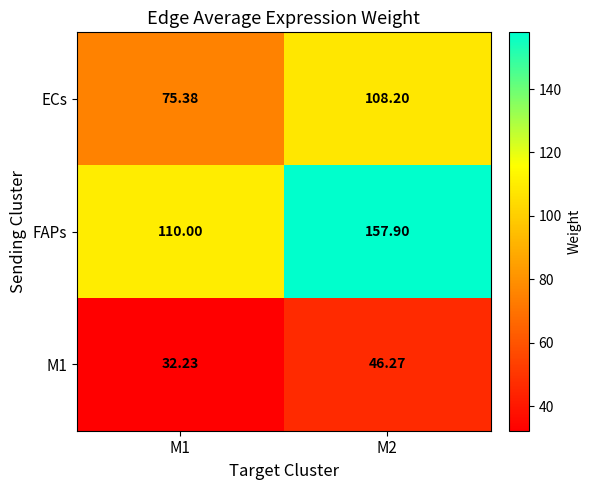

Rank the series at M1 from lowest to highest value.

M1, ECs, FAPs